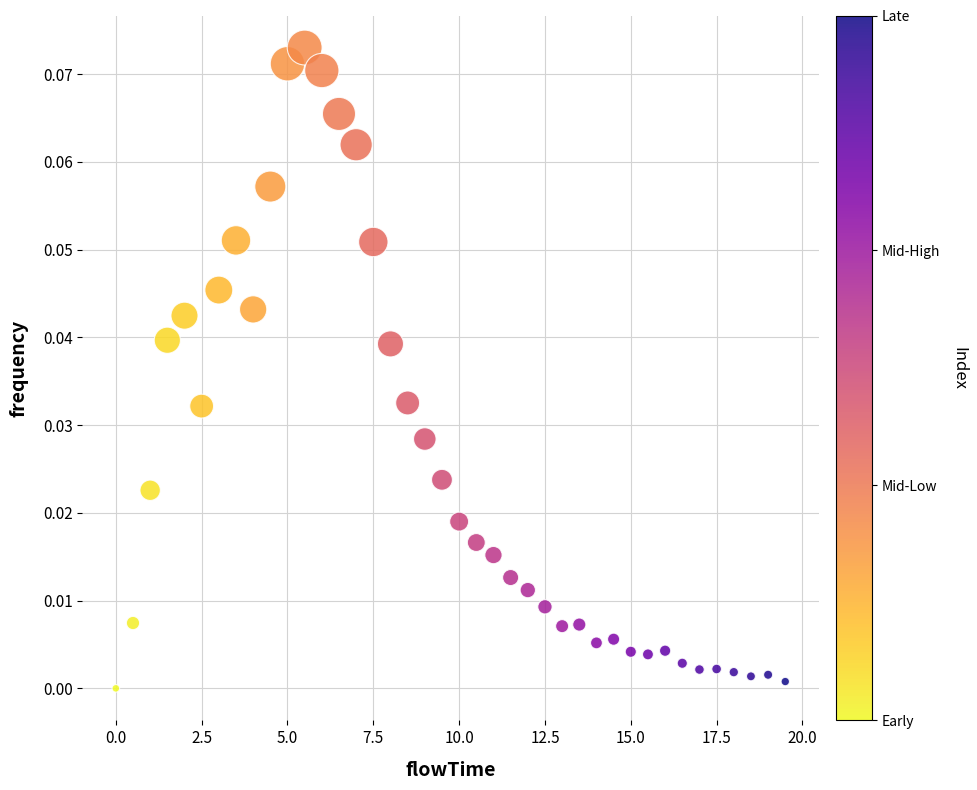

What is the range of X values (max minus min)?

19.5